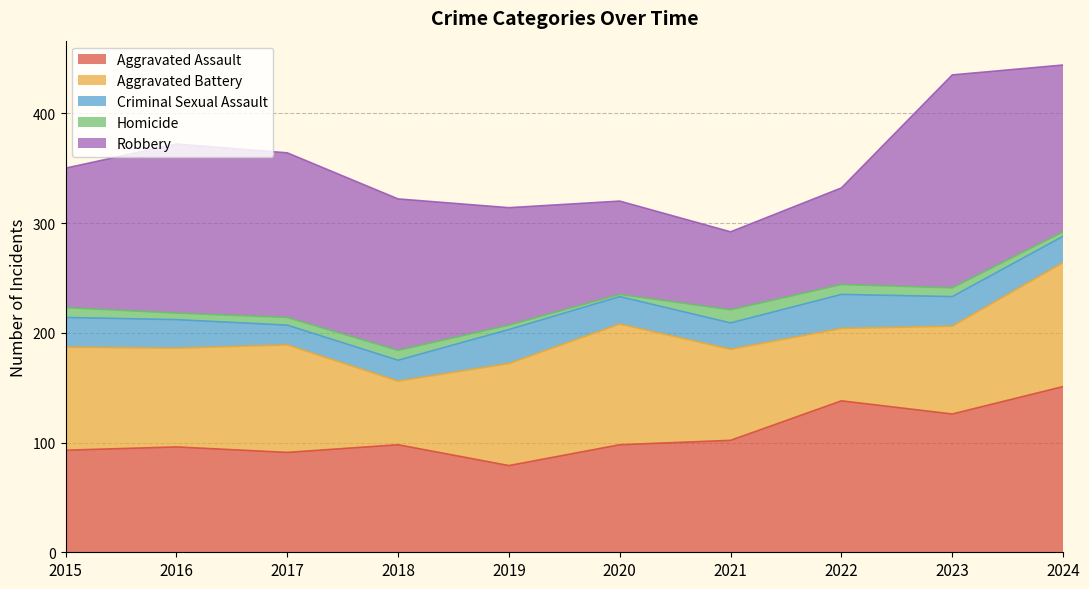

Which series has the largest total across all categories?

Robbery